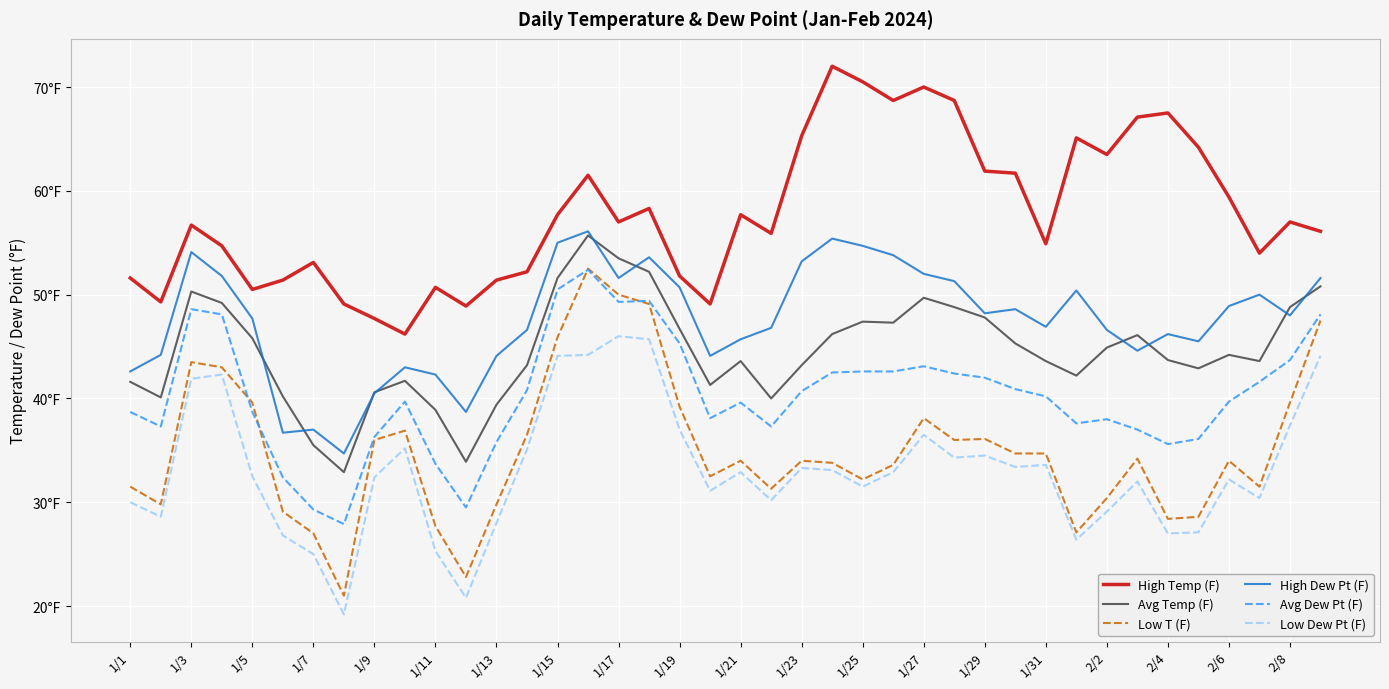

Does the chart have visible grid lines?

Yes